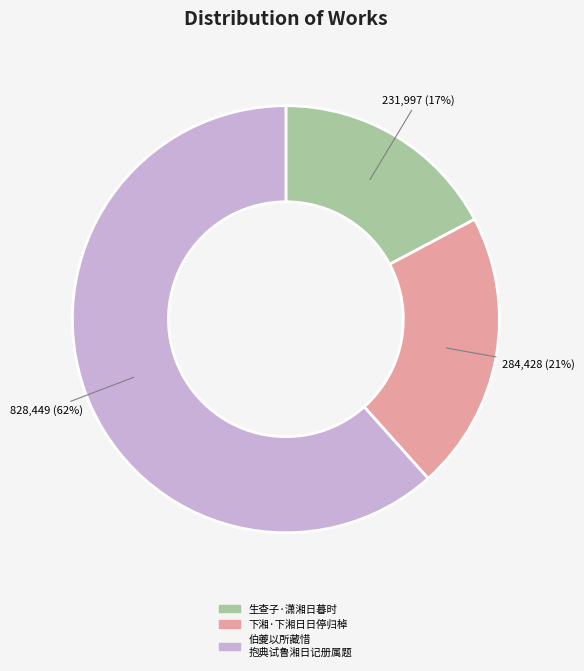

How many slices are in this pie chart?

3